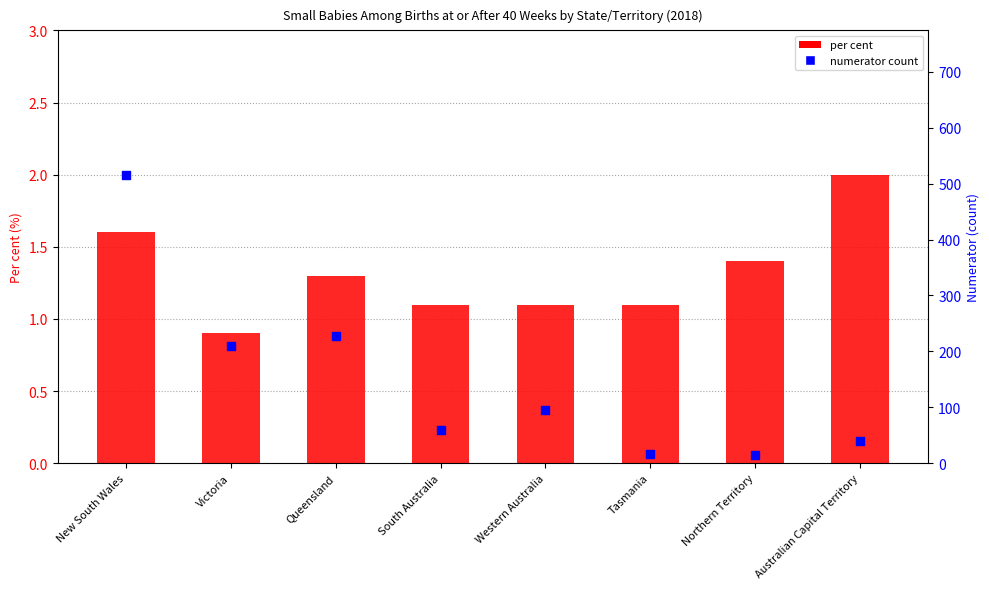

At which category is the sum across all series the highest?

New South Wales